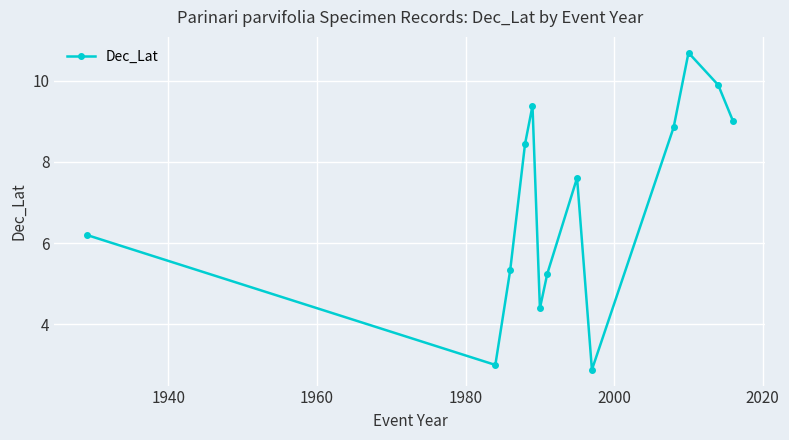

Count the number of categories in the chart.

13